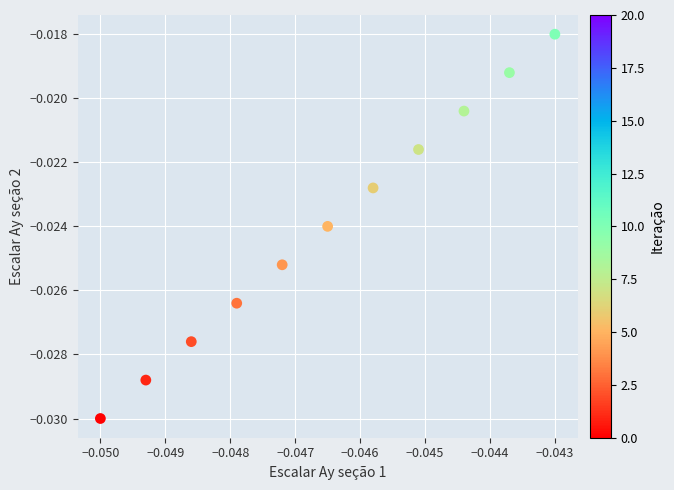

How many data points are displayed?

11